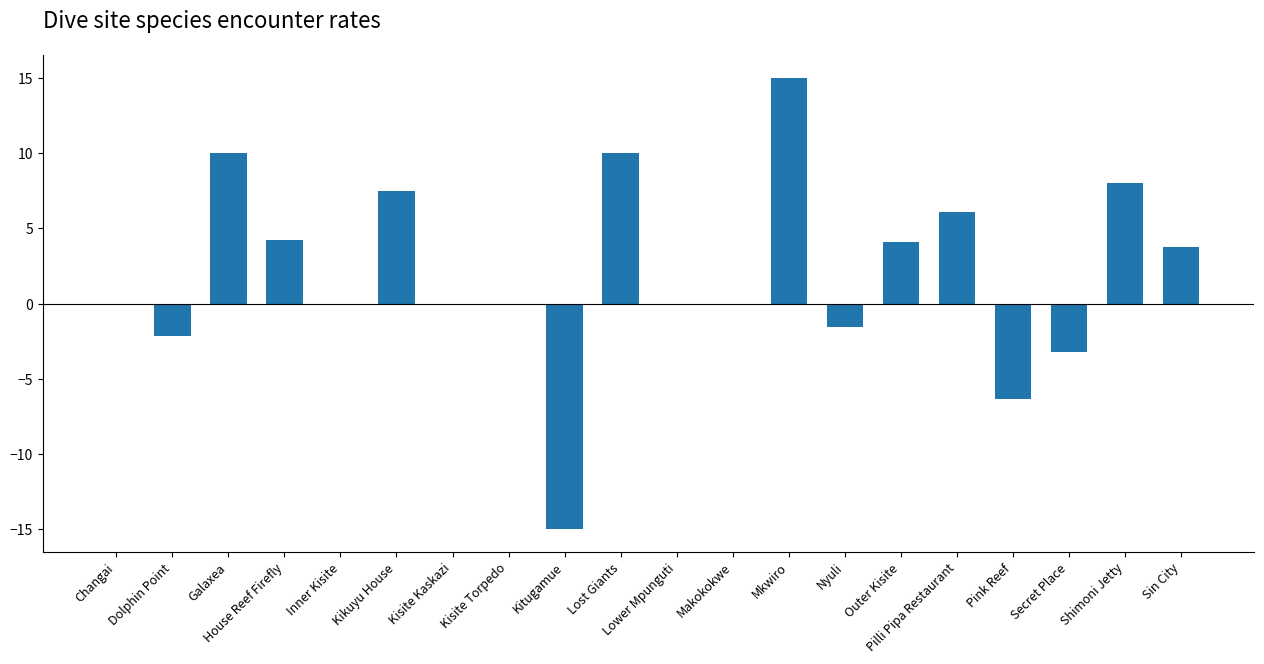

What is the difference between the values at Dolphin Point and Outer Kisite?

6.2